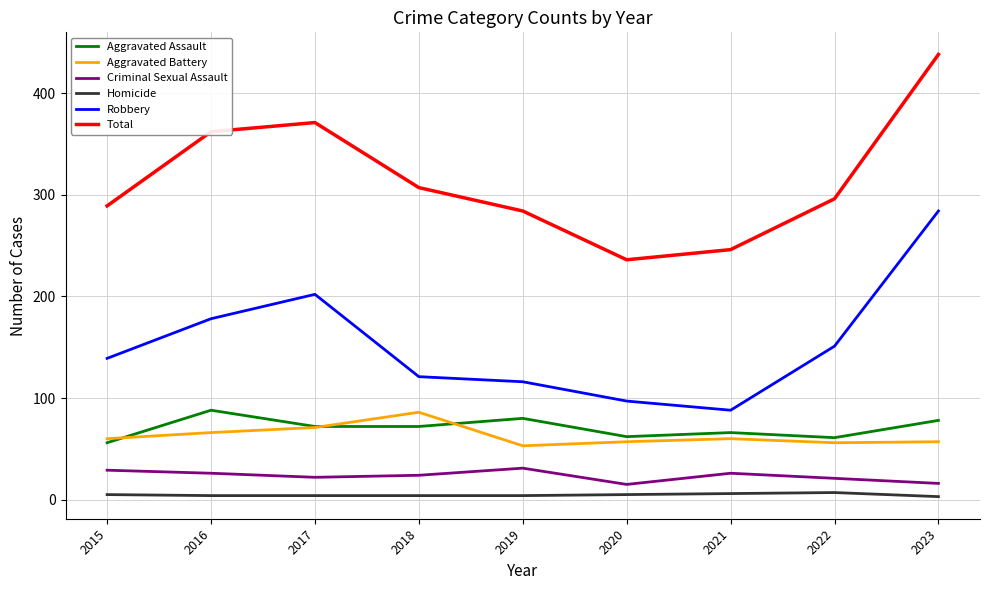

Which series changed the most between 2015 and 2021?

Robbery